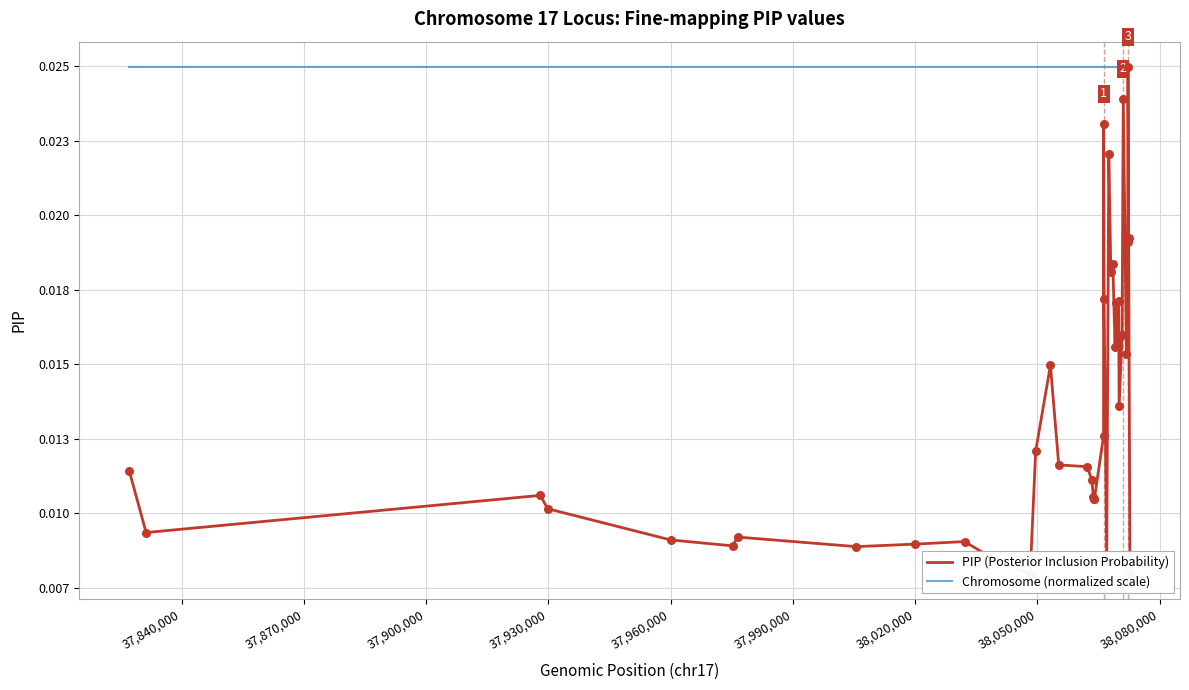

What are all the series names shown in the legend?

PIP (Posterior Inclusion Probability), Chromosome (normalized scale)